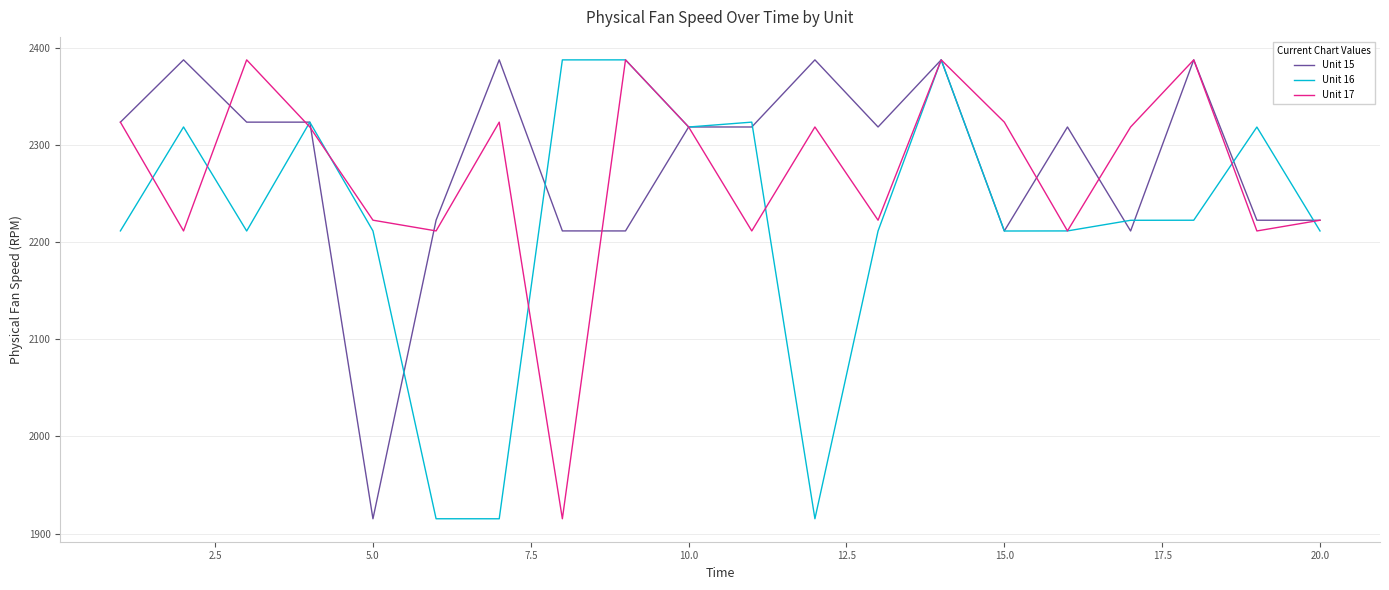

What is the greatest value displayed?

2388.1